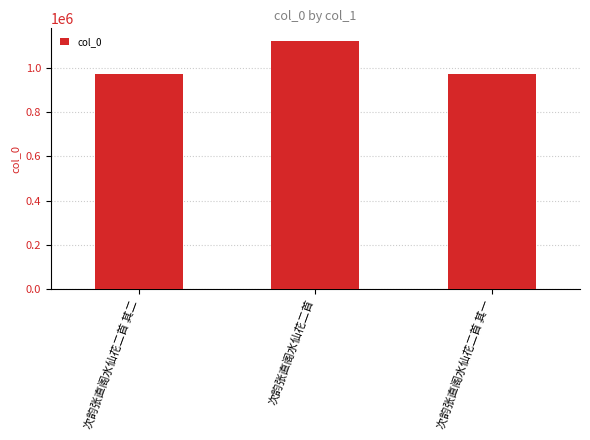

At which label is the value closest to 1049798?

次韵张直阁水仙花二首 其一